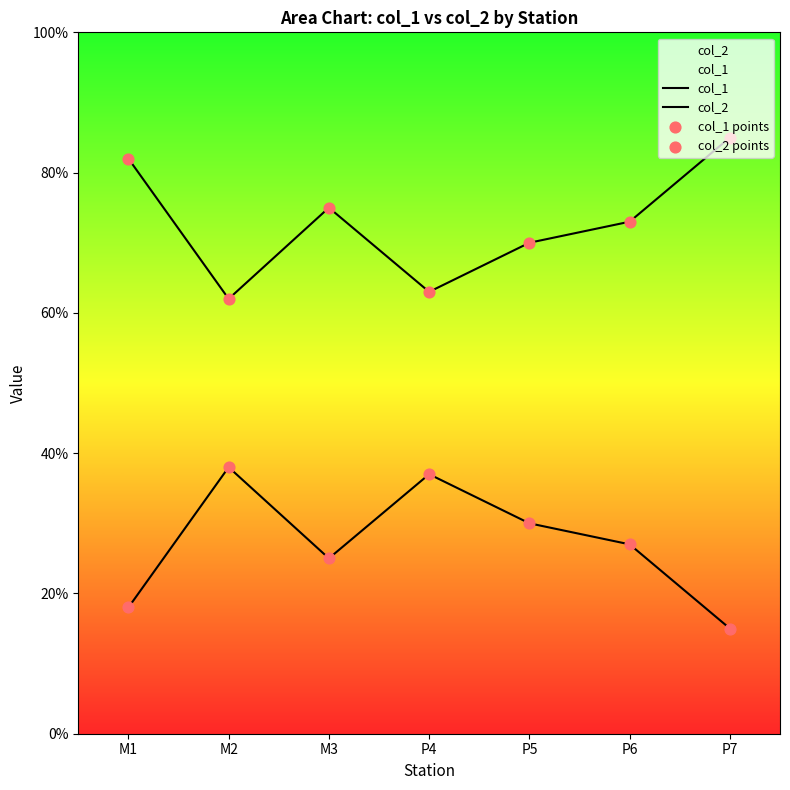

Which series reaches the minimum Y coordinate?

col_2